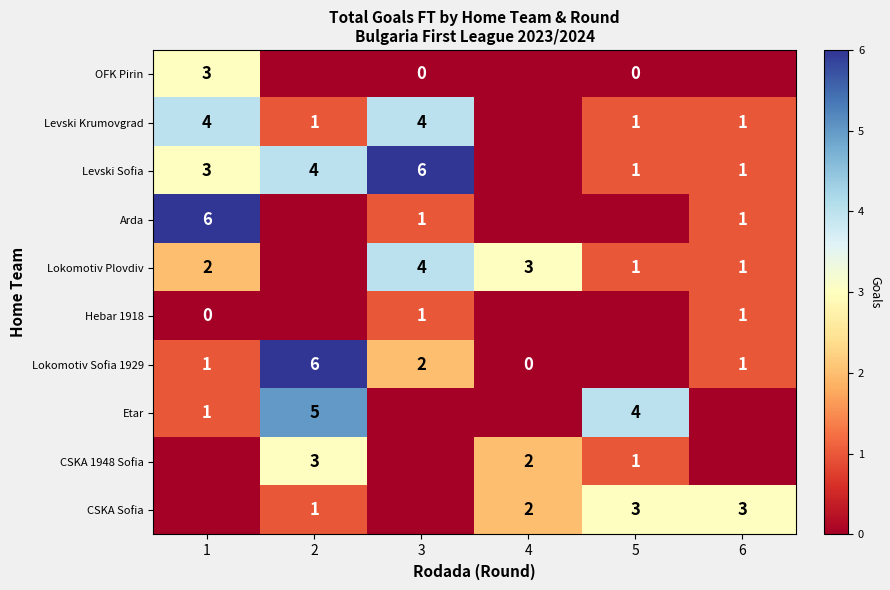

Is it true that Levski Sofia equals 3 at 2?

False